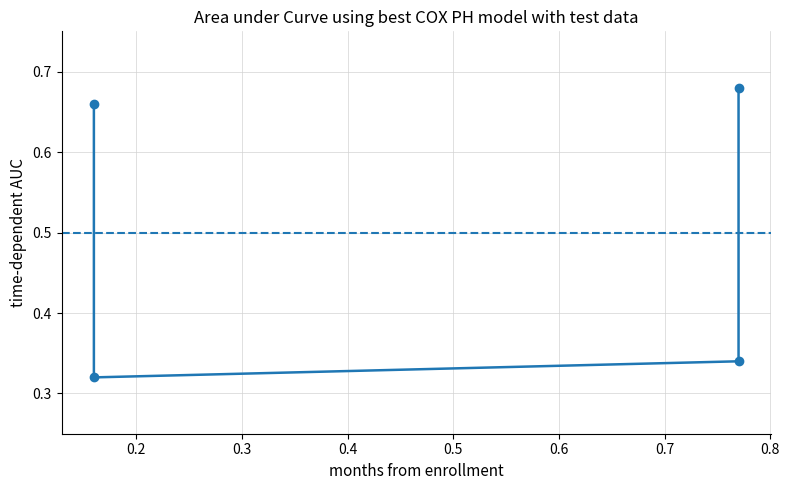

At which category does the data reach its first local valley?

0.2